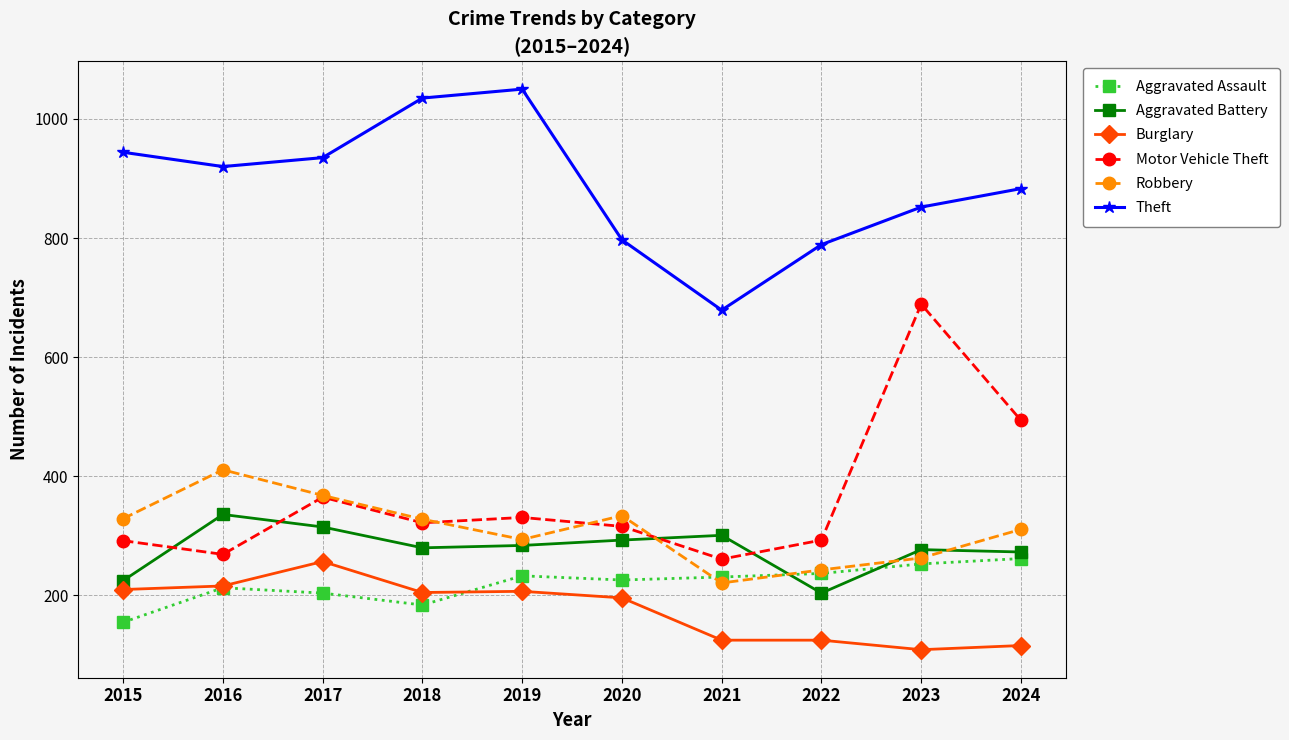

Between 2017 and 2020, which series saw the biggest shift?

Theft